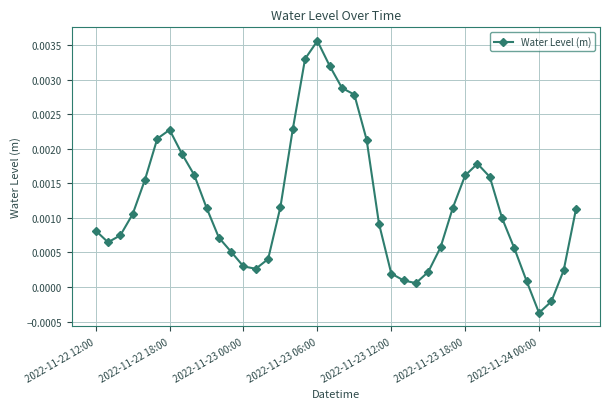

How many interior local valleys (lower than both neighbors) does the data have?

4